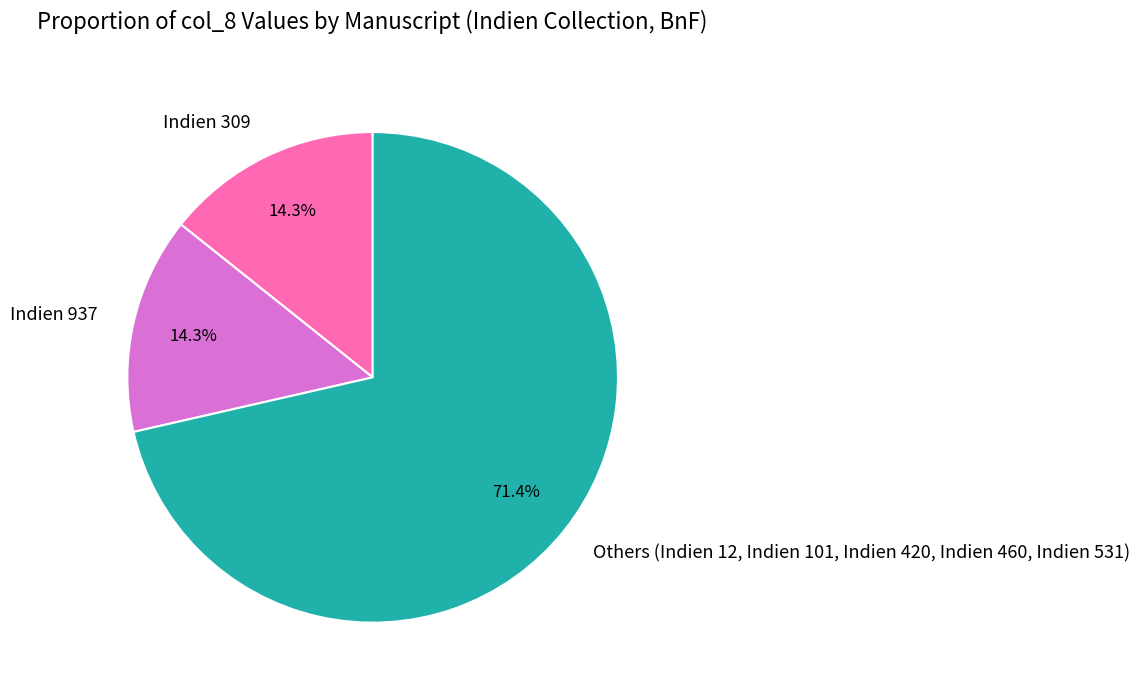

What is the ratio of the value at Indien 937 to the value at Indien 309?

1.0